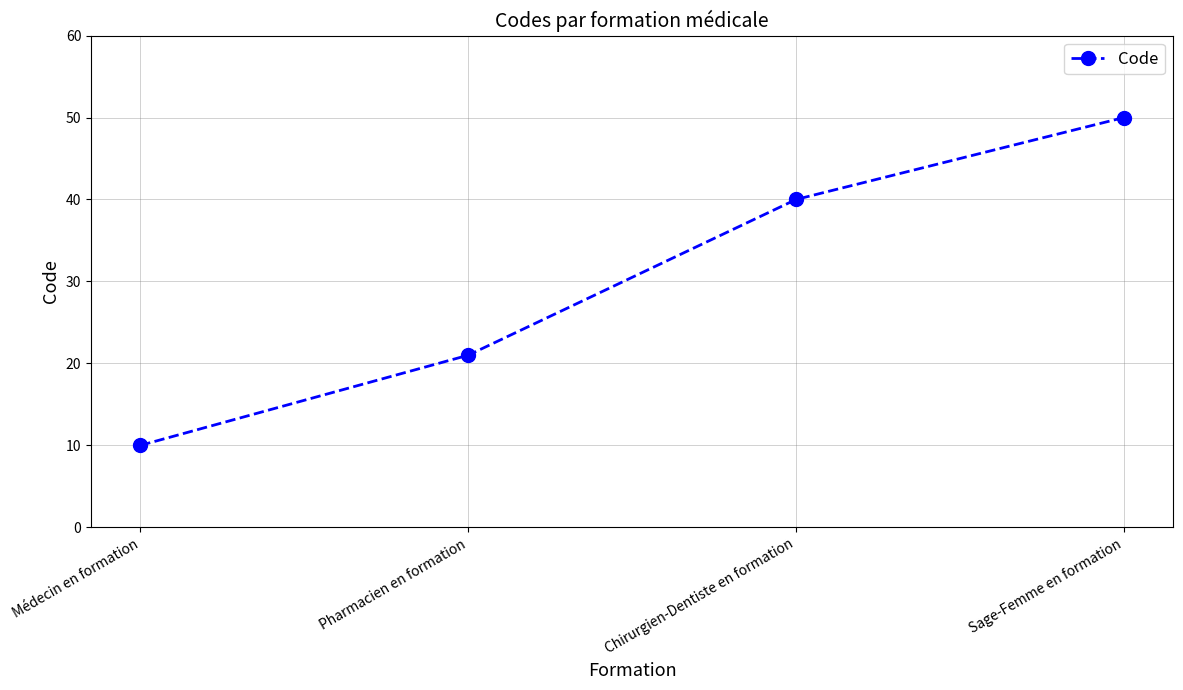

What is the ratio of the value at Chirurgien-Dentiste en formation to the value at Médecin en formation?

4.0